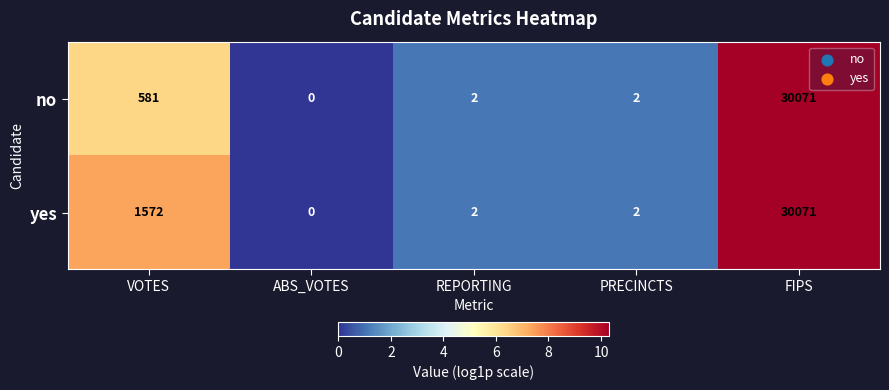

How many categories are shown in the chart?

5